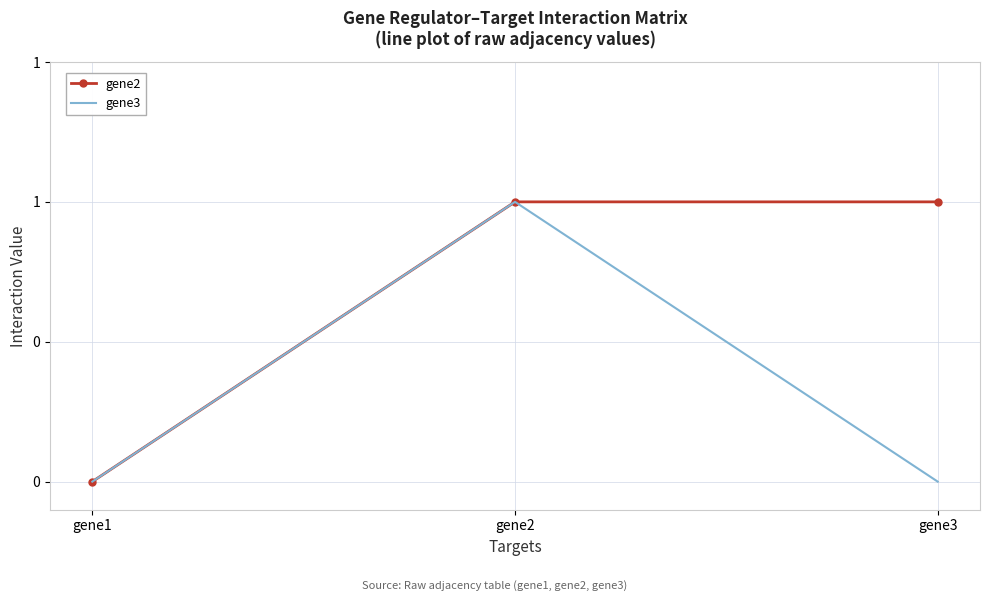

What are all the series names shown in the legend?

gene2, gene3